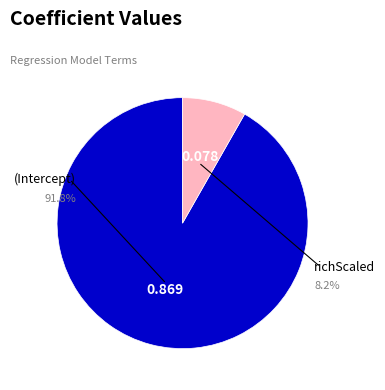

To the nearest percent, what portion does (Intercept) represent?

92%